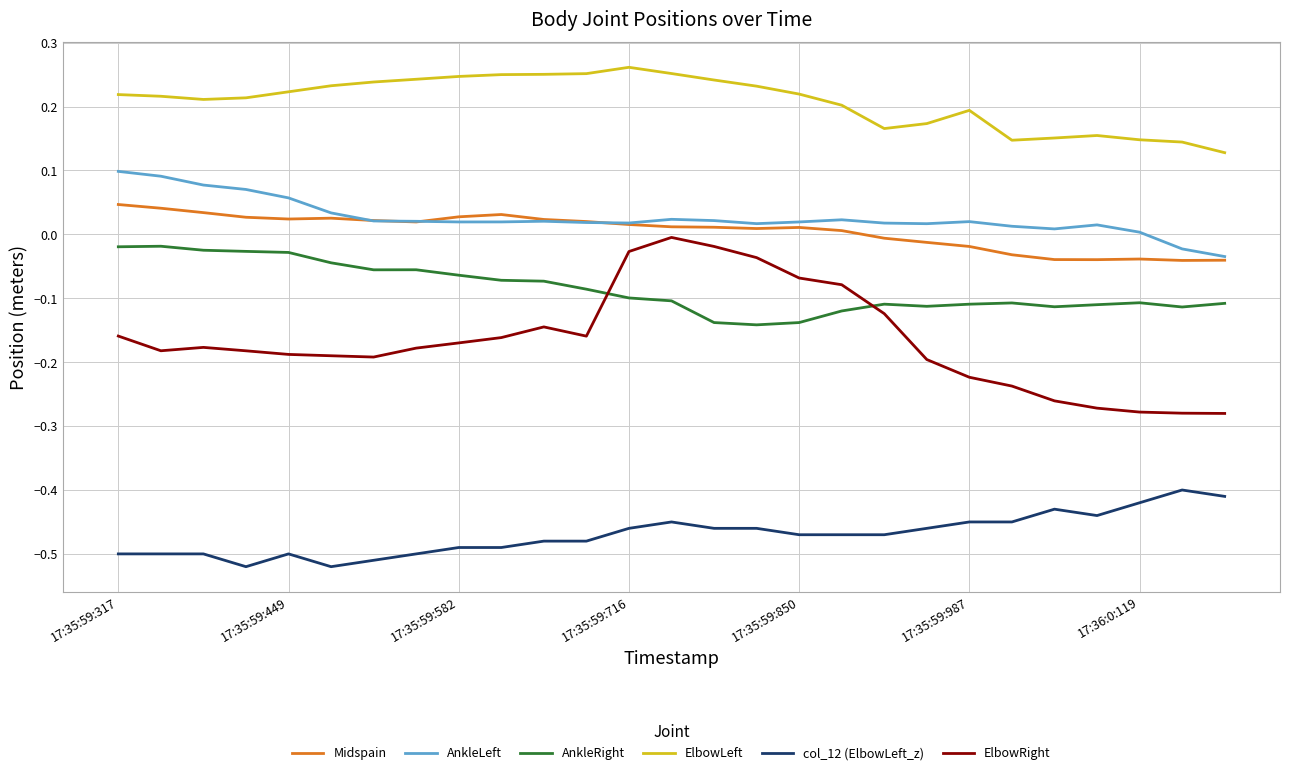

Which series has the widest spread of values?

ElbowRight